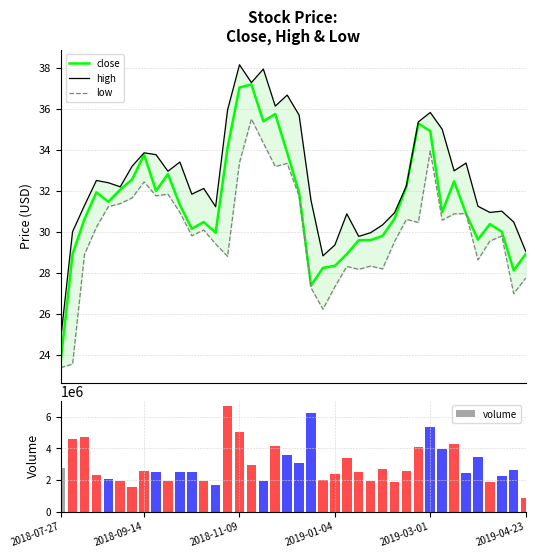

What is the minimum value shown in the chart?

23.4